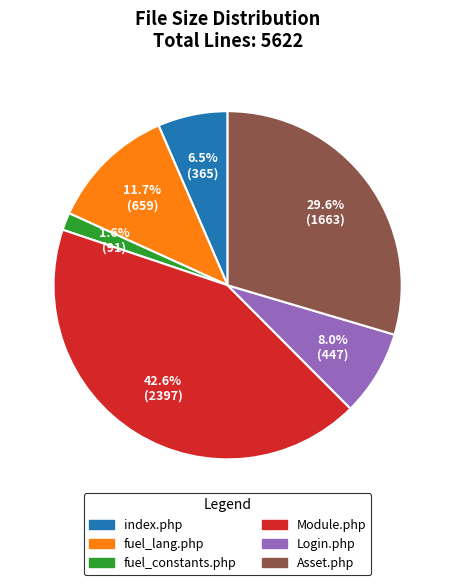

To the nearest percent, what percentage of the pie is Login.php?

8%